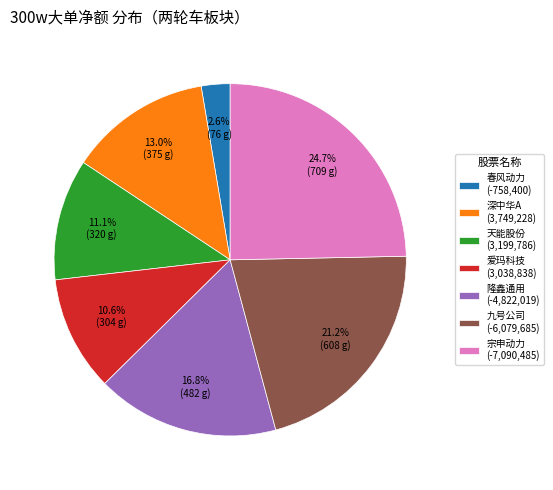

Count the number of slices in the pie.

7